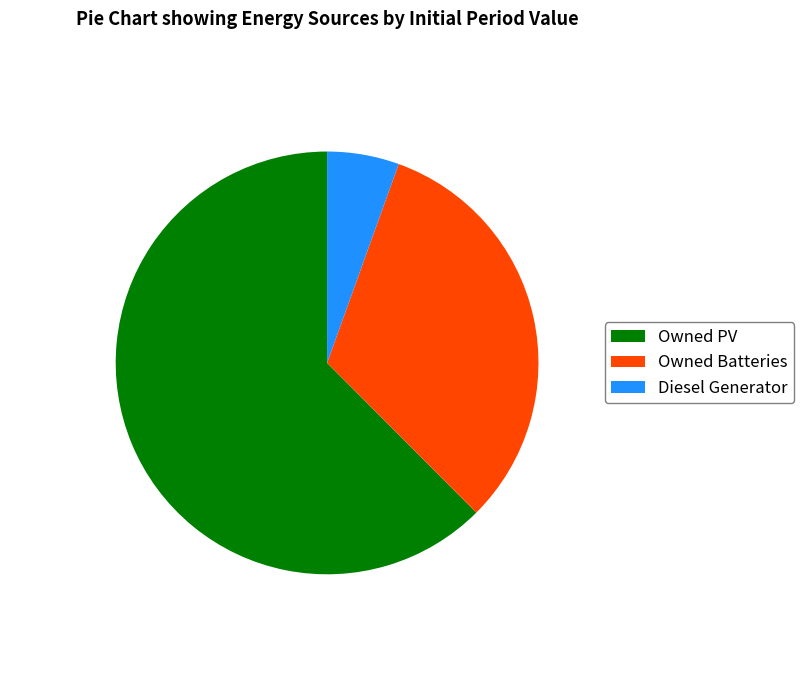

Is Owned PV the majority of the pie?

Yes